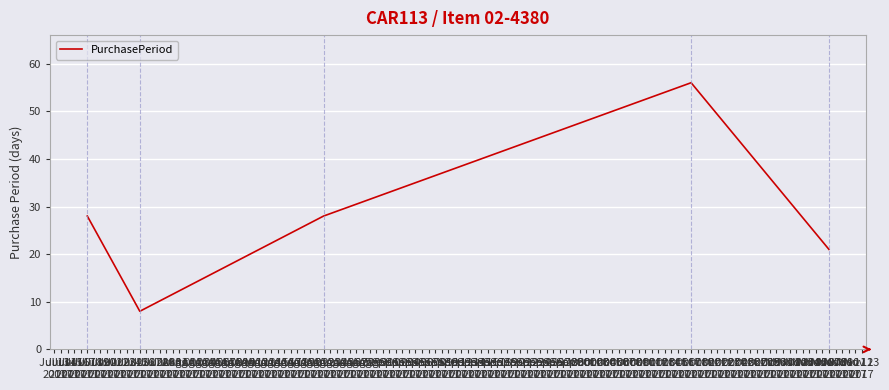

What is the difference between the maximum and minimum values?

48